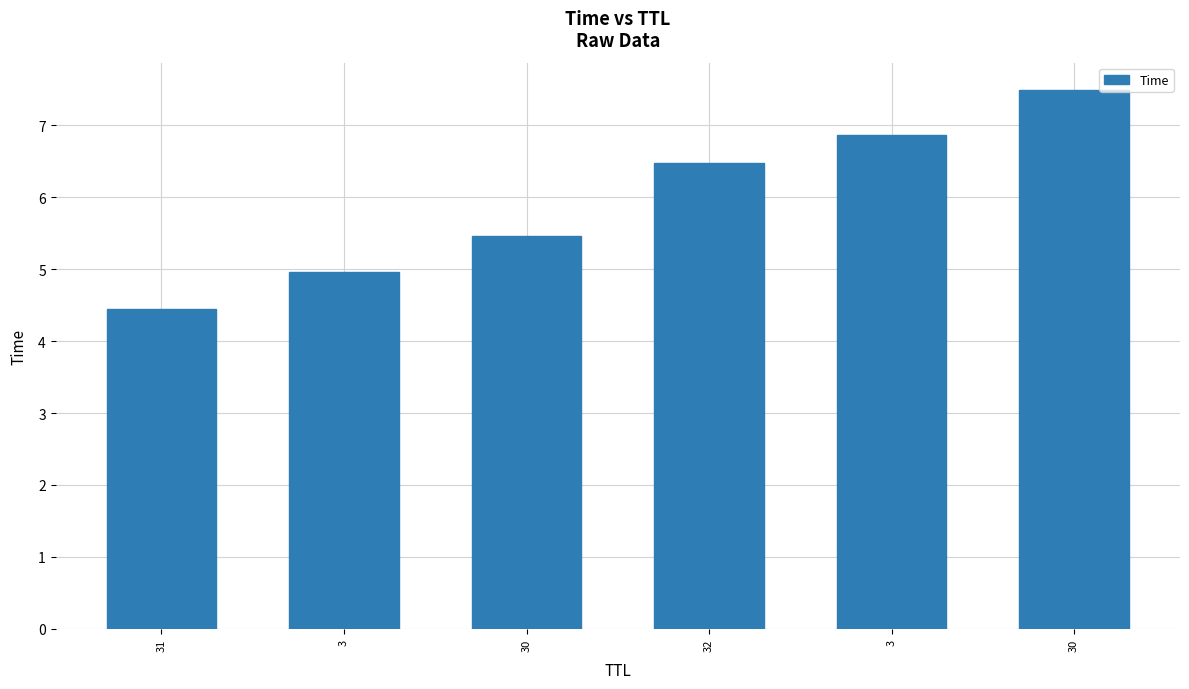

How many values are below 6?

3